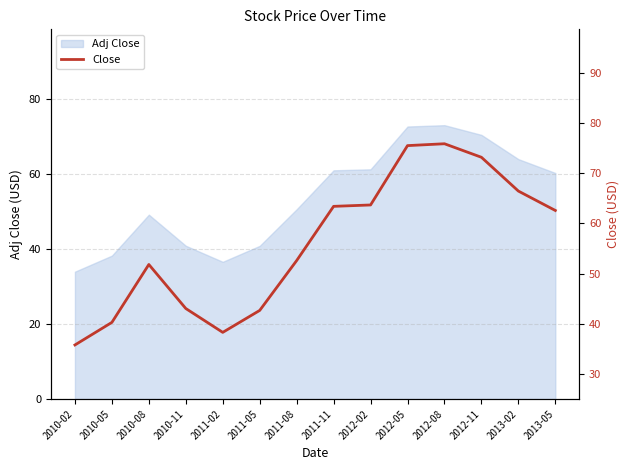

Reading left to right, list all the values displayed in this chart.

35.8	40.3	51.8	43.1	38.3	42.7	52.6	63.4	63.7	75.5	75.9	73.2	66.5	62.6